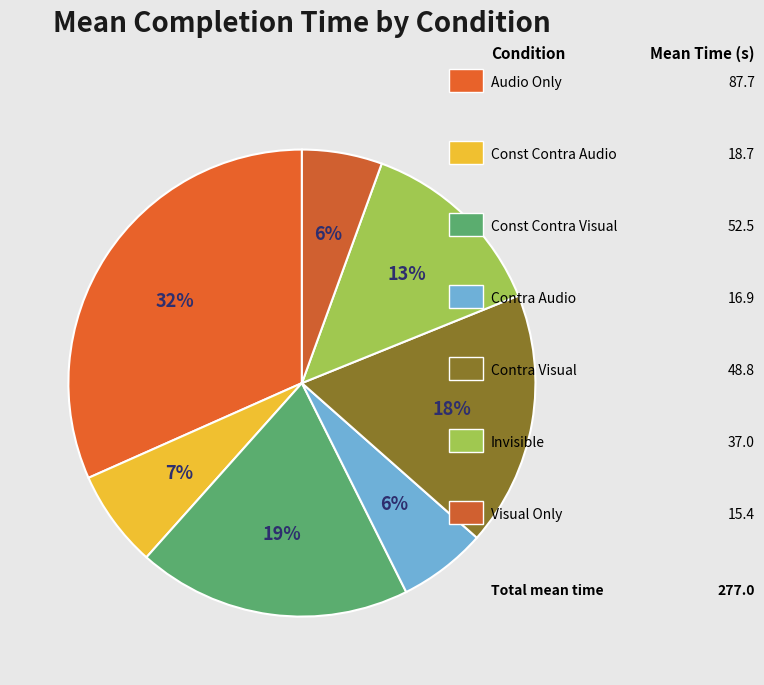

To the nearest percent, what is the difference between the largest and smallest slice percentages?

26%